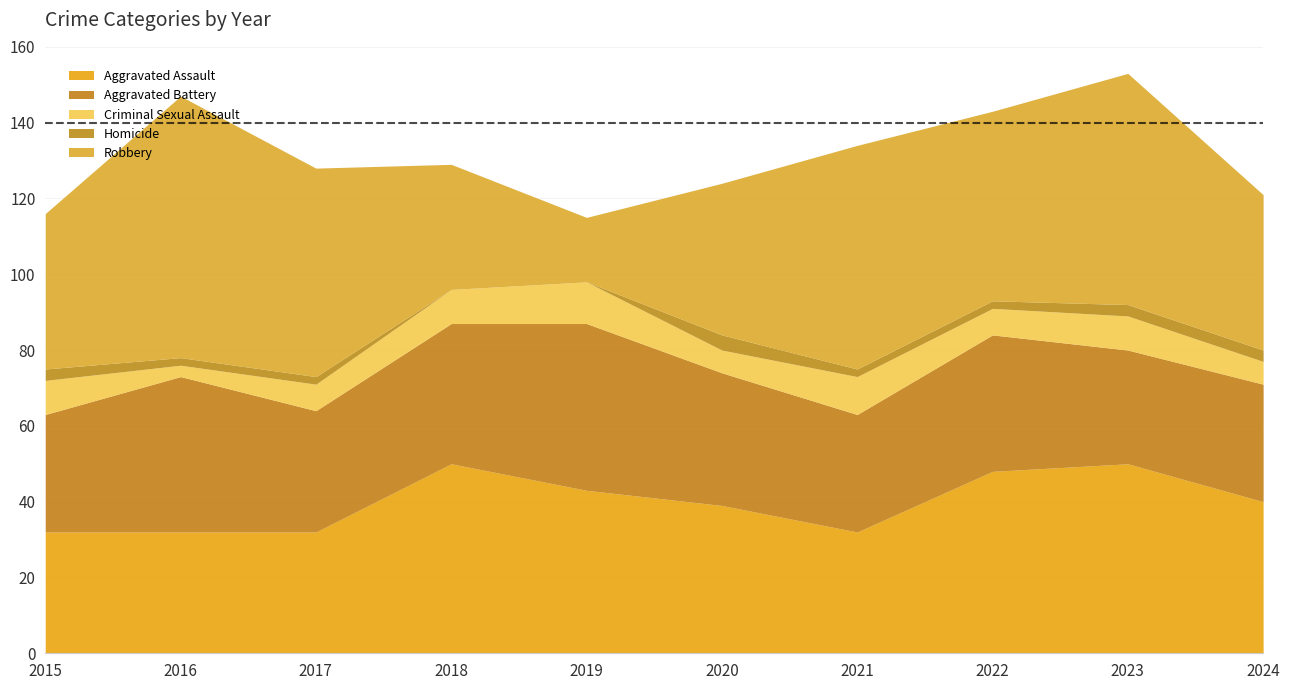

Rank the series by their maximum value, from lowest to highest.

Homicide, Criminal Sexual Assault, Aggravated Battery, Aggravated Assault, Robbery